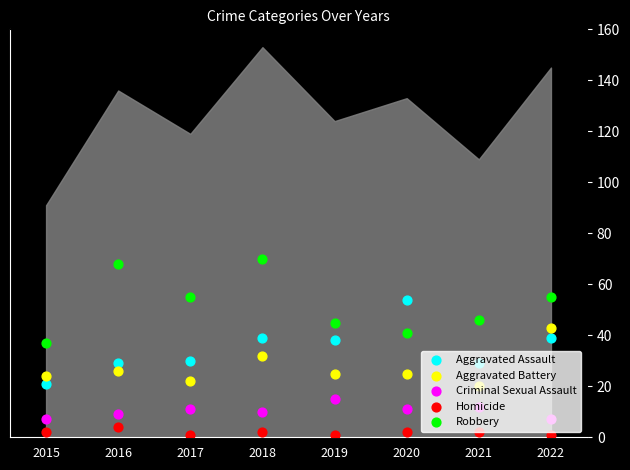

At how many categories does at least one series exceed 32?

8